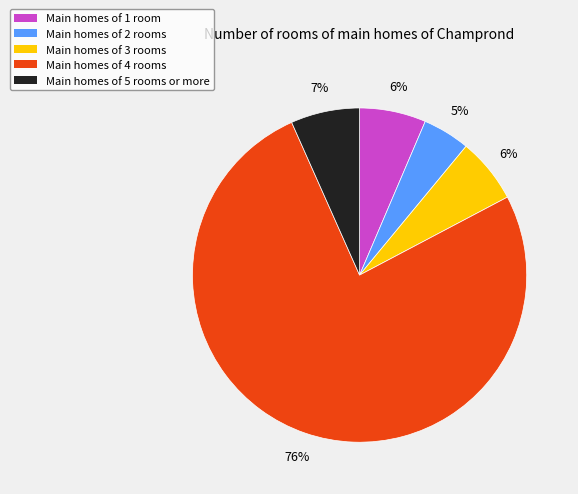

Which category accounts for the majority?

Main homes of 4 rooms